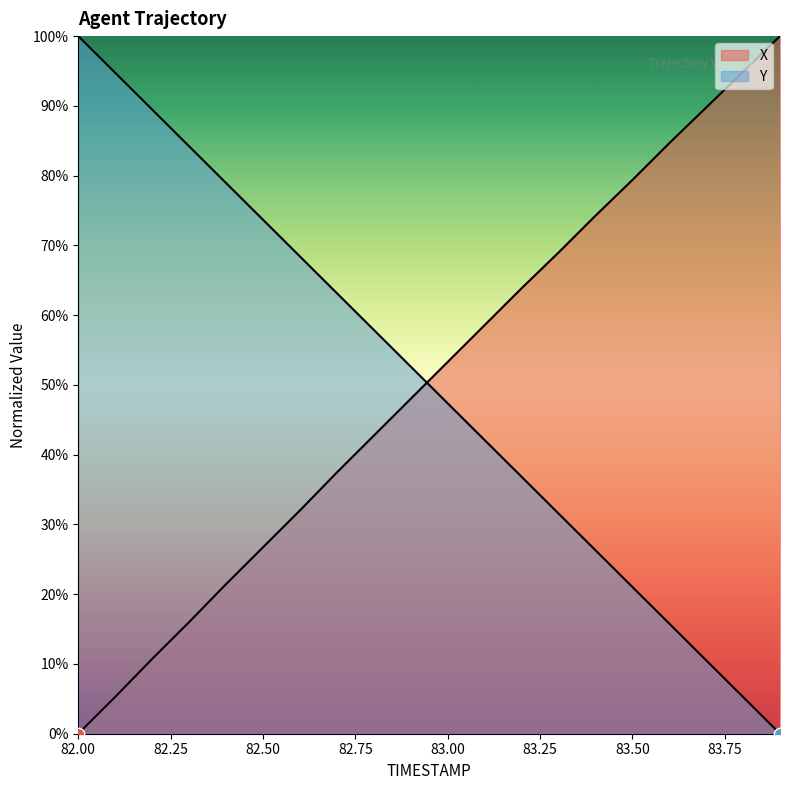

What is the total value across all series at 83.7?

100.3